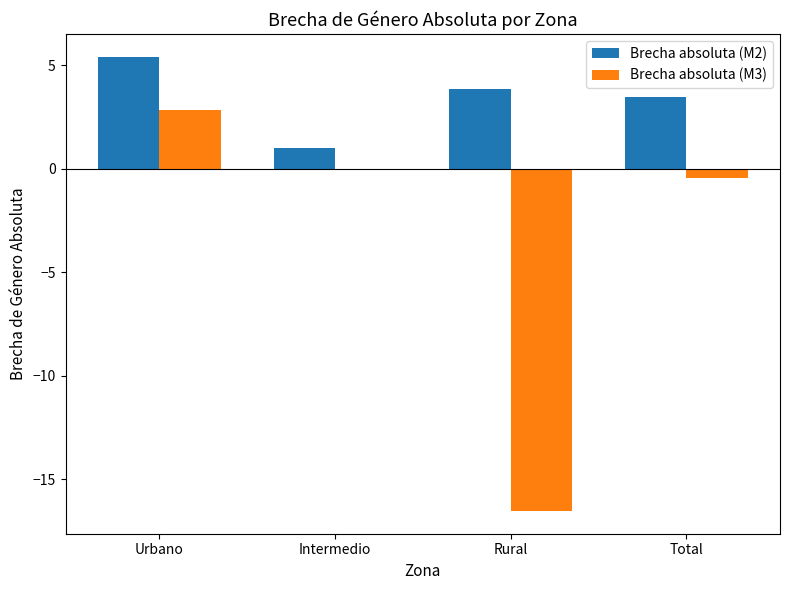

At which label does Brecha absoluta (M2) first exceed 3?

Urbano